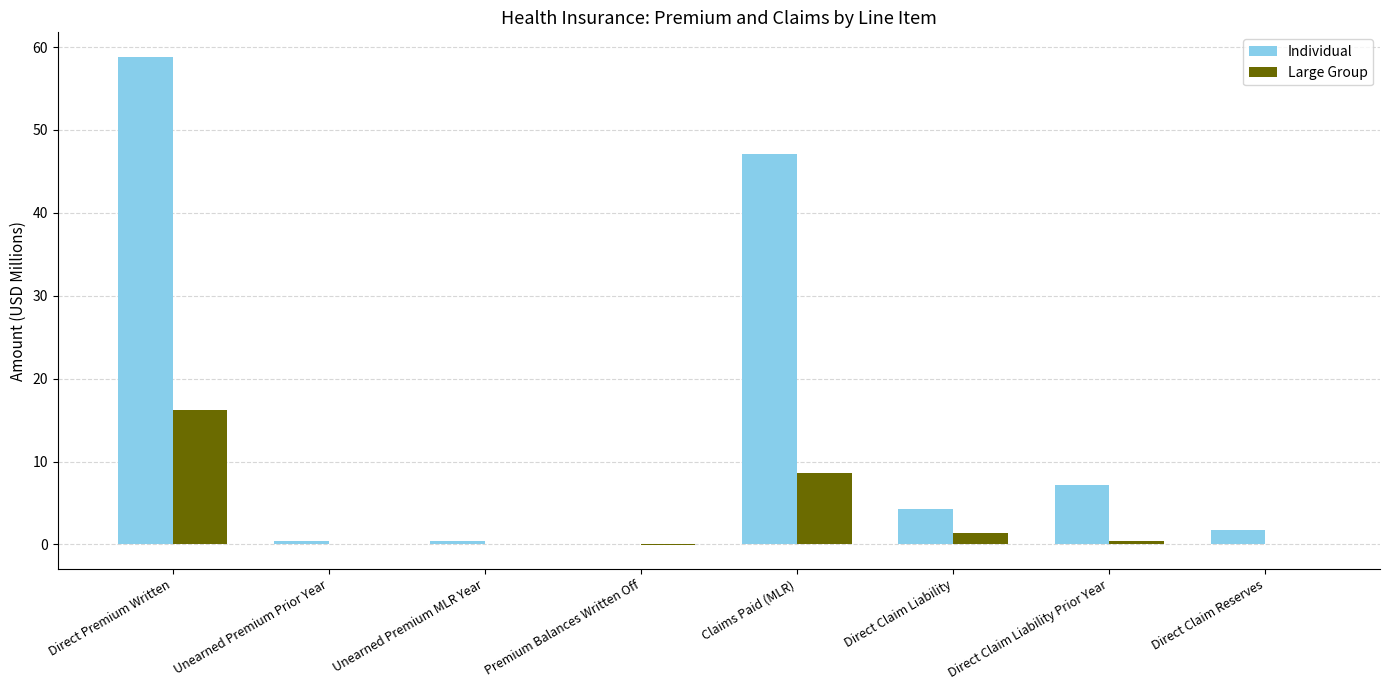

Count the number of data series in this chart.

2